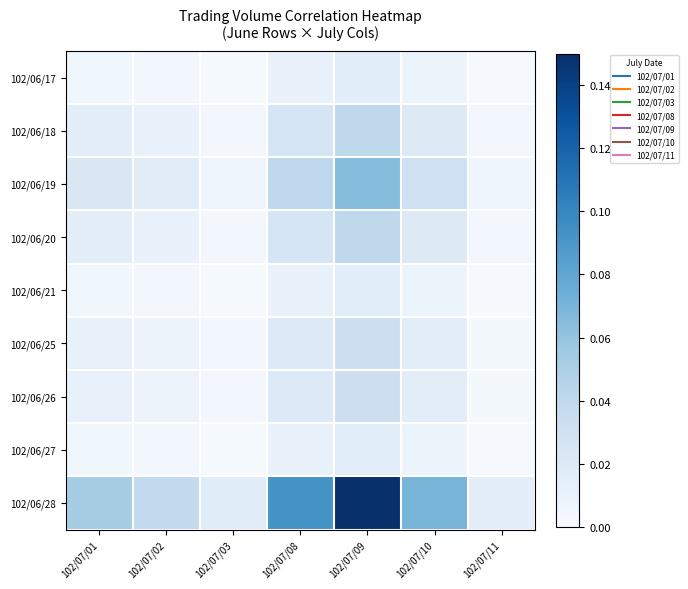

At which category does the chart reach its minimum across all series?

102/07/11